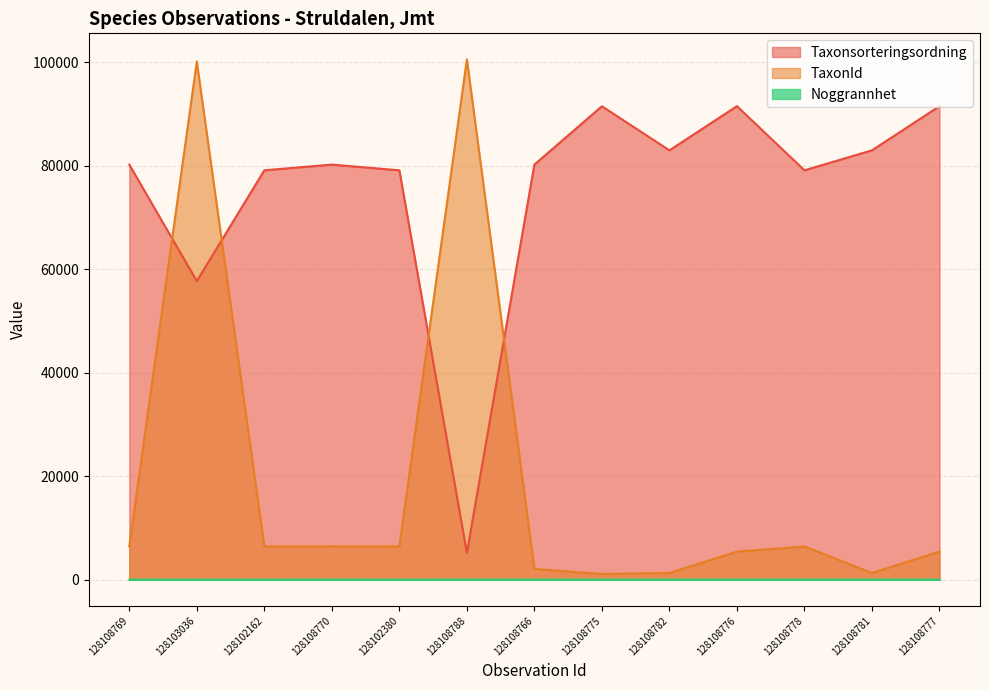

List the labels in order of Taxonsorteringsordning value, largest first.

128108776, 128108777, 128108775, 128108782, 128108781, 128108766, 128108769, 128108770, 128102162, 128102380, 128108778, 128103036, 128108788